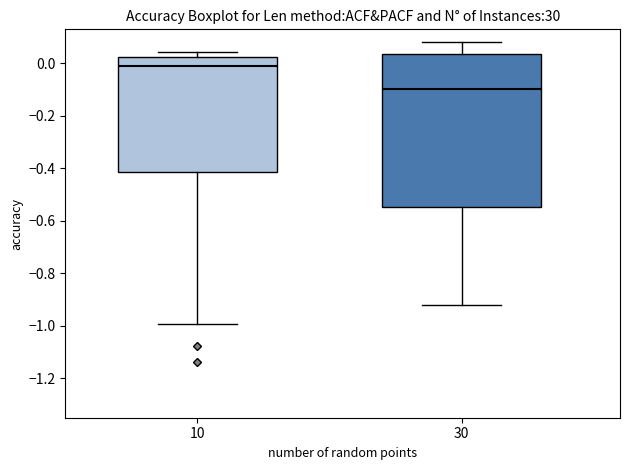

Reading left to right, transcribe this box plot: for each box, give where its median line is, the range the box spans, and where its two whiskers end, as read against the y-axis. The values are not printed on the chart, so give them approximately, as read against the axis.

10: median 0.00, box -0.42 to 0.02, whiskers -1.00 to 0.04
30: median -0.10, box -0.54 to 0.04, whiskers -0.92 to 0.08